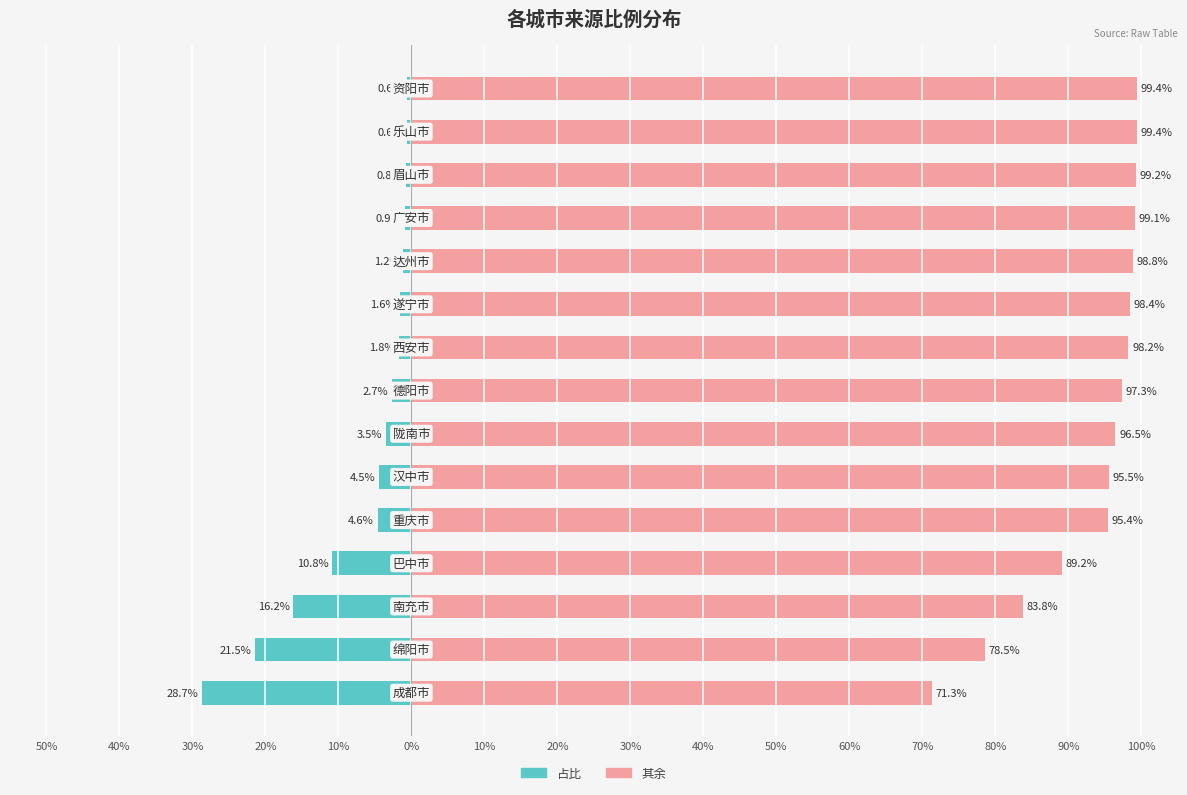

Rank the series at 10% from highest to lowest value.

其余（右）, 占比（左）